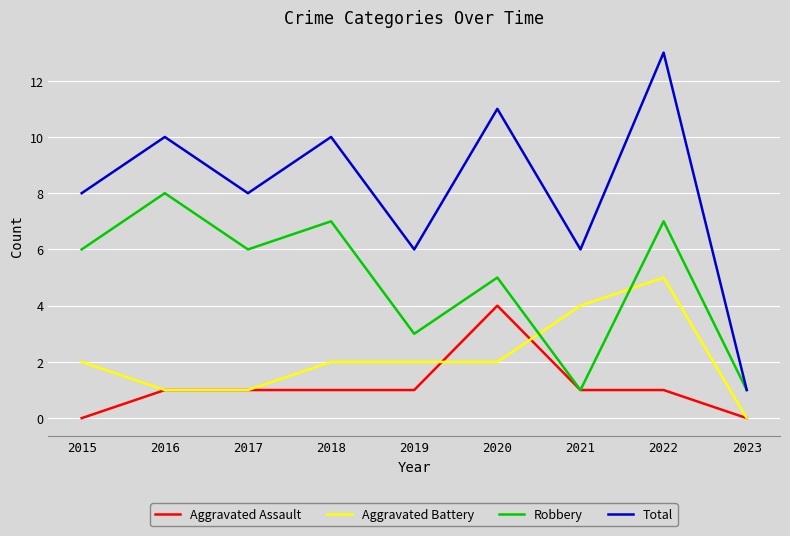

What is the spread (max minus min) of values at 2021?

5